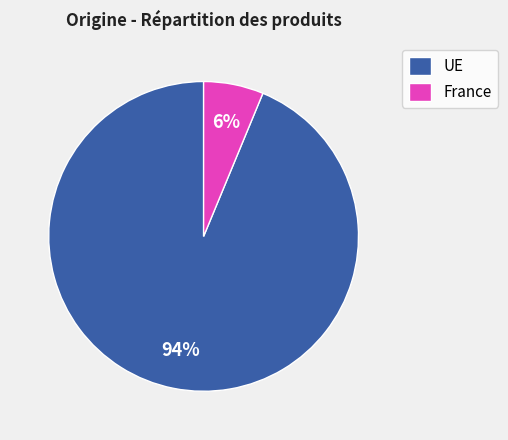

What is the smallest slice in the pie chart?

France